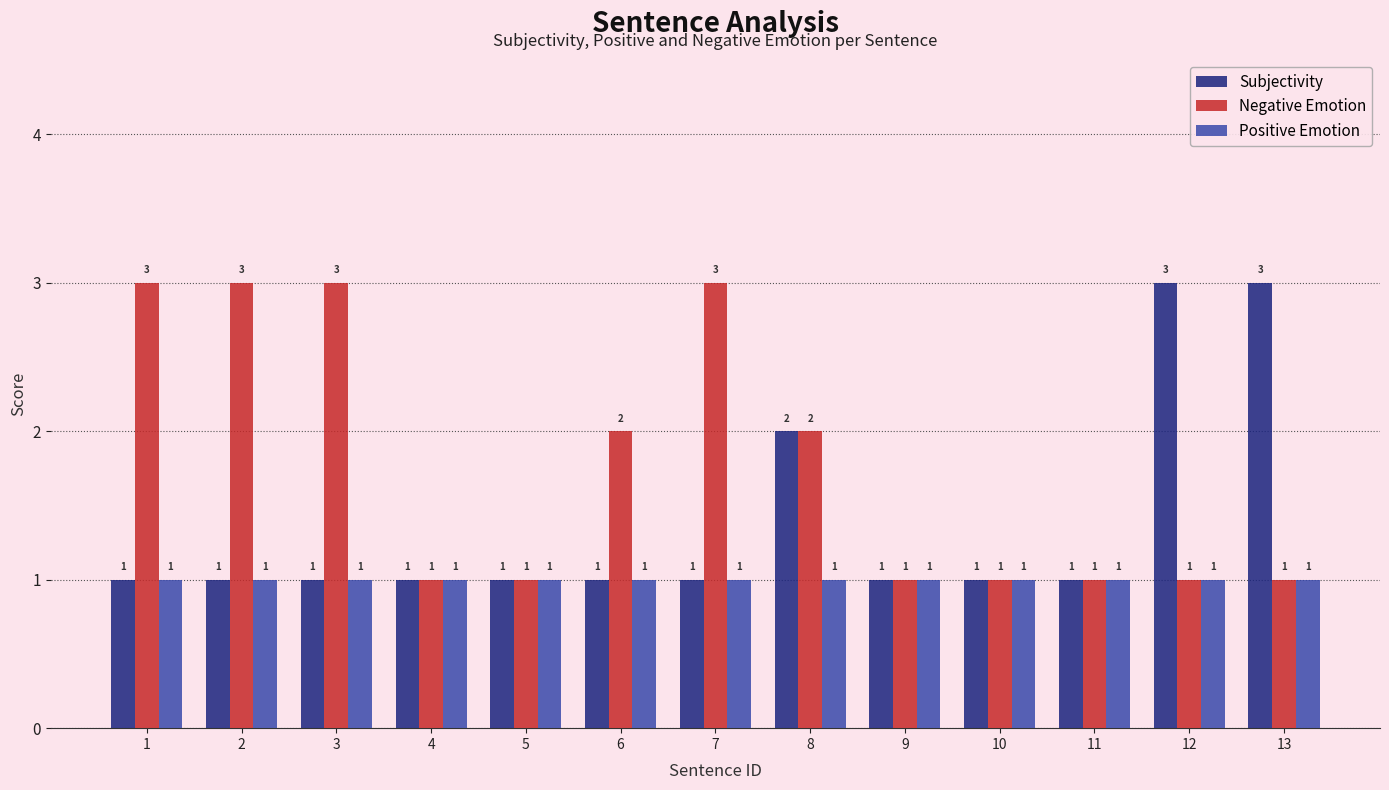

What is the average value of the Negative Emotion series?

2